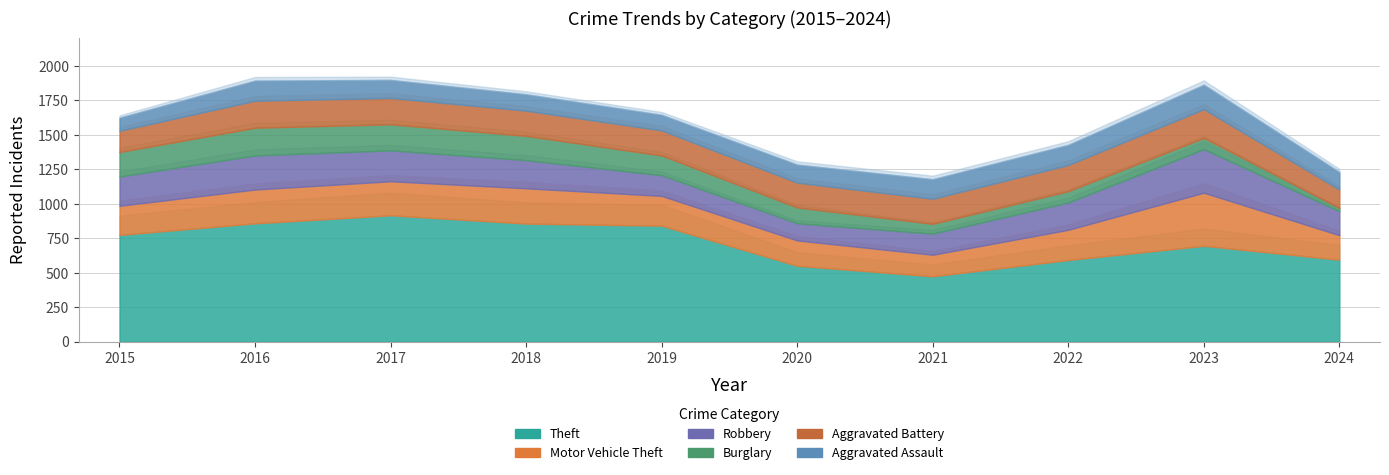

What value does the Burglary series have at 2016, to the nearest 50?

200